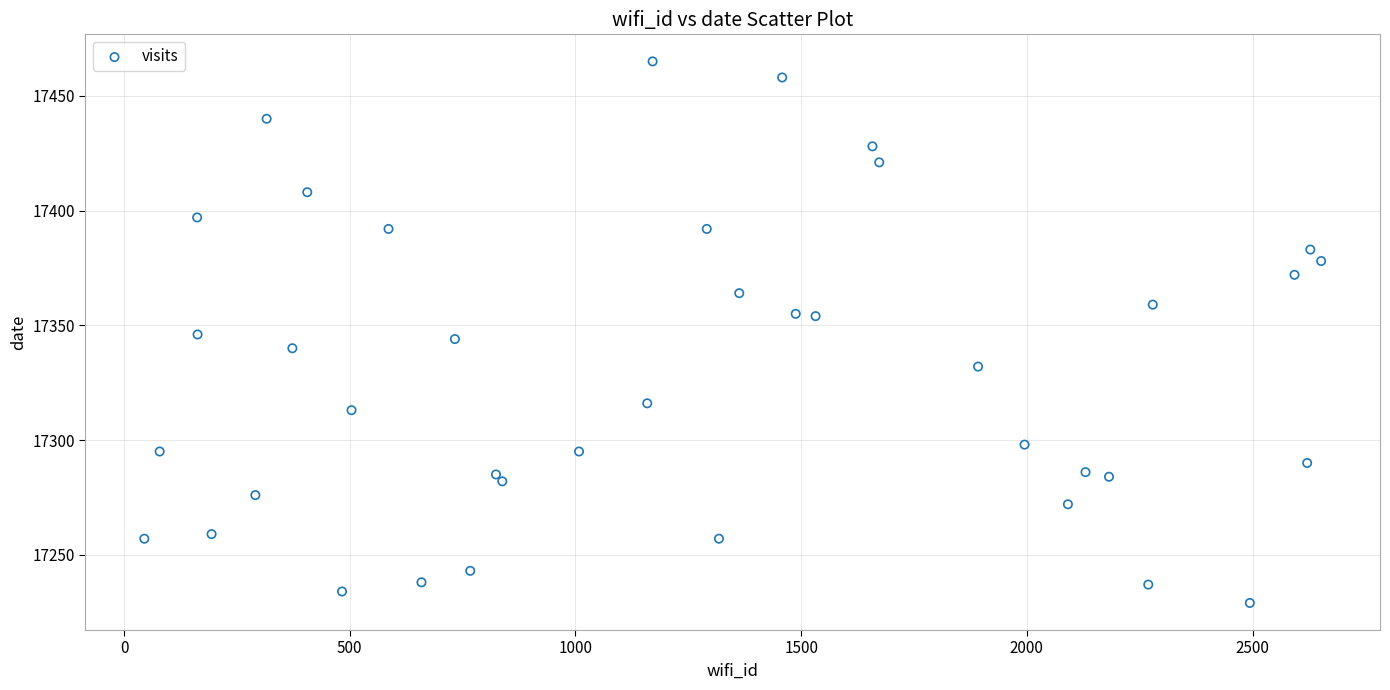

What is the range of Y values (max minus min)?

236